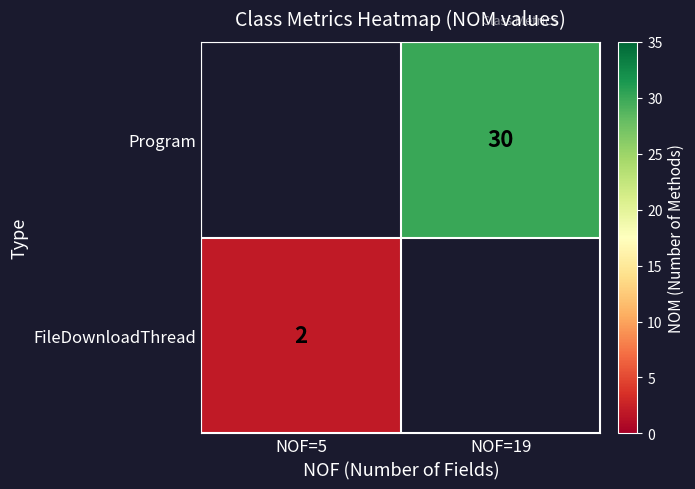

The value of Program at NOF=19 is 30. True or false?

True